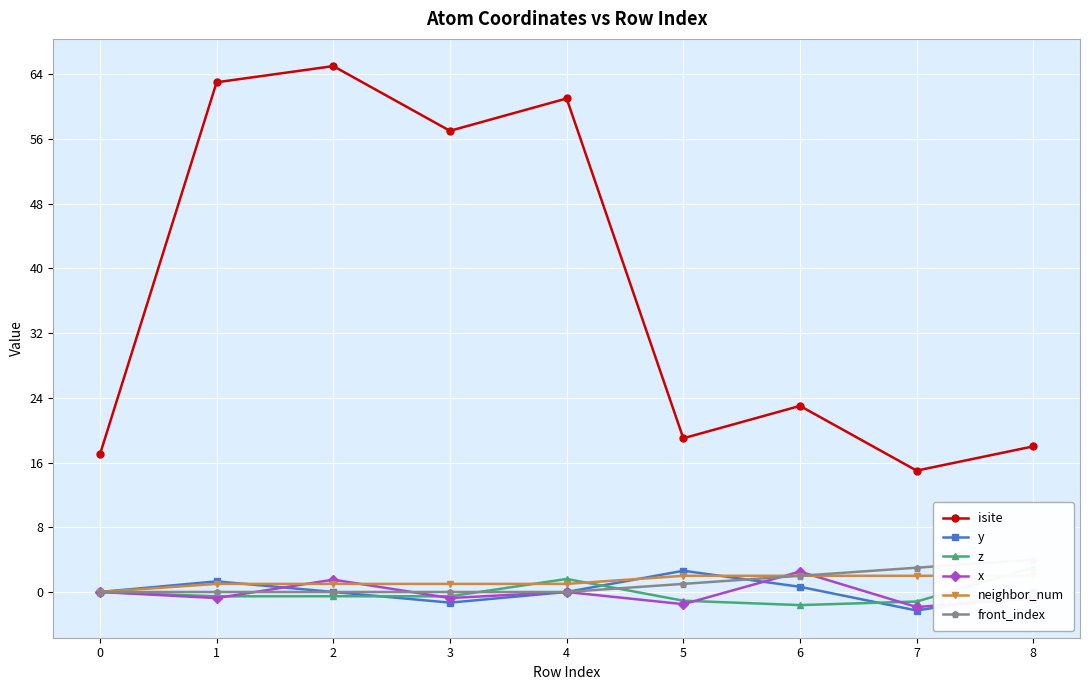

Reading right to left, extract all data points from this chart.

isite: 18.0	15.0	23.0	19.0	61.0	57.0	65.0	63.0	17.0
y: -0.0	-2.3	0.6	2.6	0.0	-1.3	0.0	1.3	0.0
z: 3.0	-1.2	-1.6	-1.1	1.6	-0.5	-0.5	-0.5	0.0
x: -0.8	-1.9	2.5	-1.5	0.0	-0.7	1.5	-0.8	0.0
neighbor_num: 2.0	2.0	2.0	2.0	1.0	1.0	1.0	1.0	0.0
front_index: 4.0	3.0	2.0	1.0	0.0	0.0	0.0	0.0	0.0